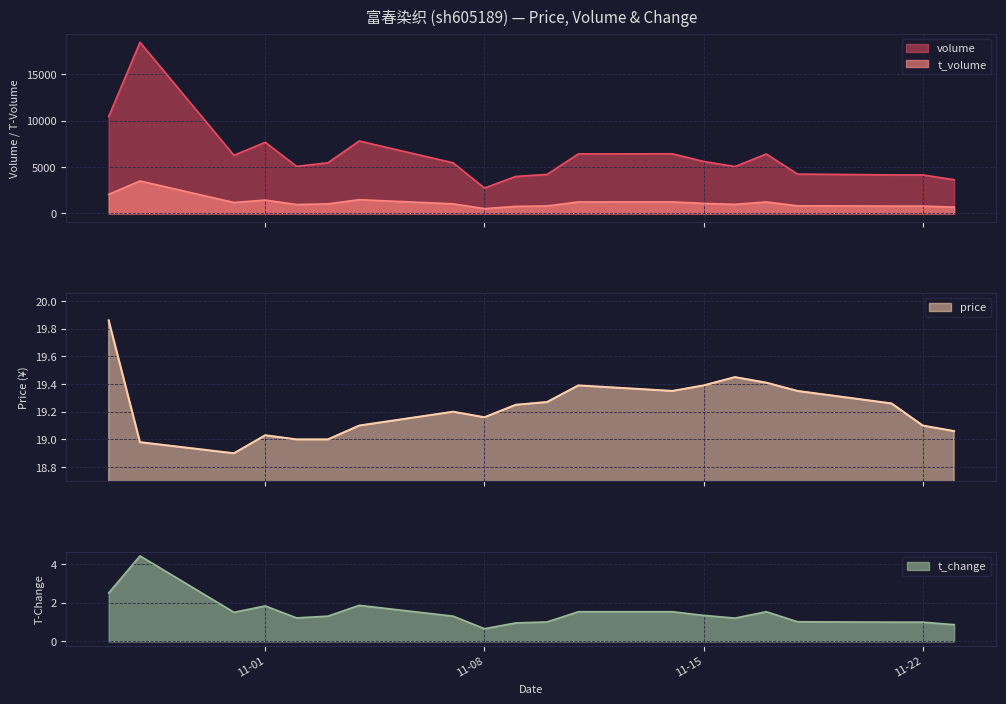

How many lines are shown in the chart?

4